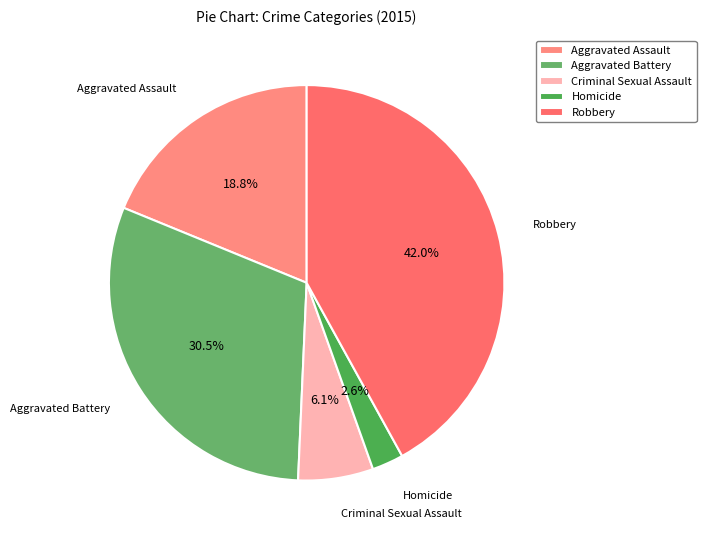

Is the sum of Criminal Sexual Assault and Aggravated Battery greater than half?

No